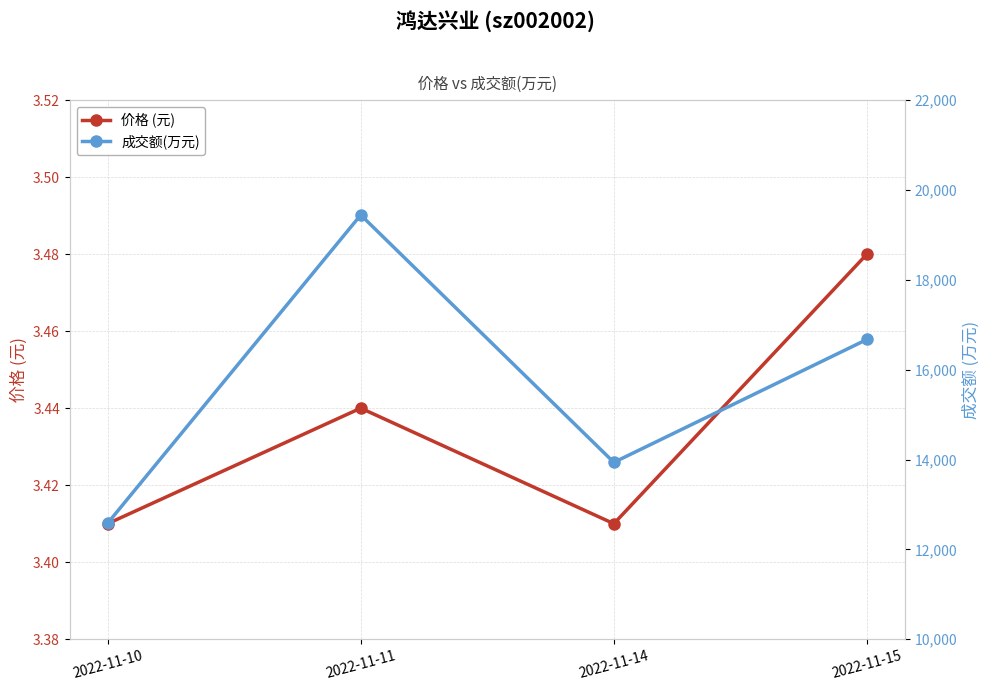

How many lines are shown in the chart?

2